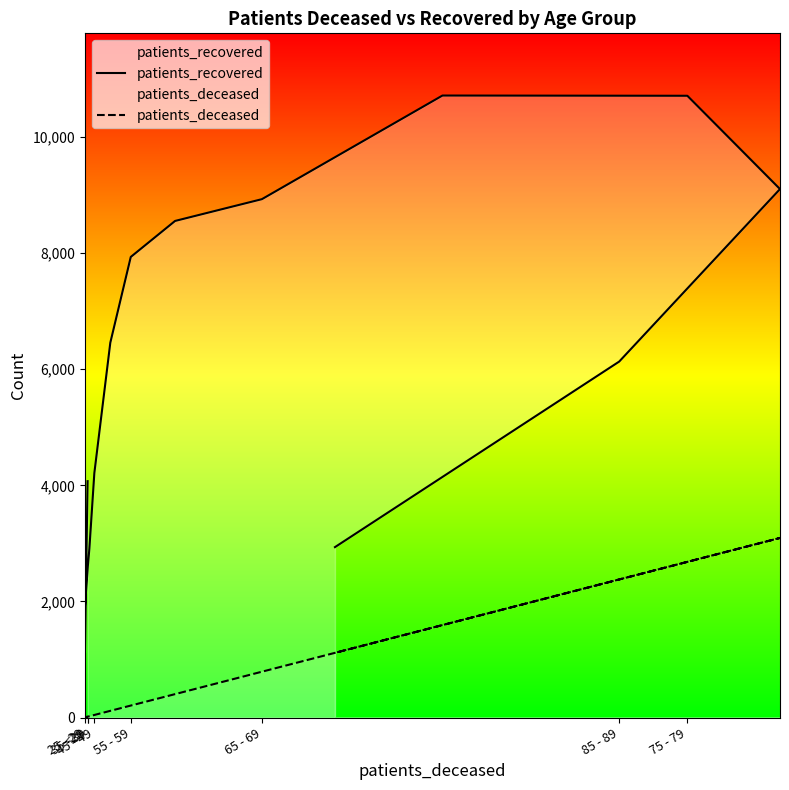

The patients_recovered series shows 6132 at 85 - 89. True or false?

True